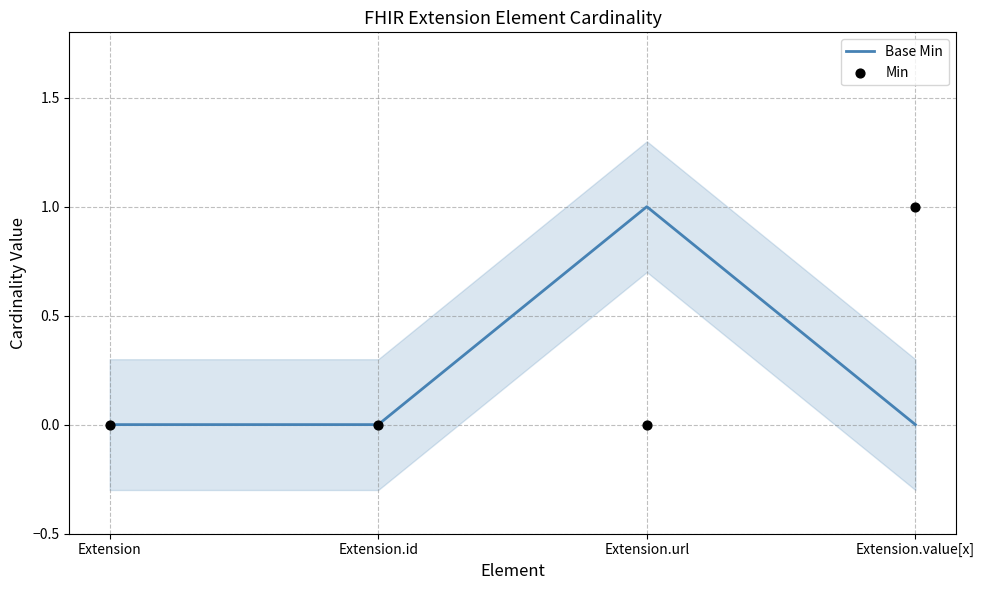

What are all the series names shown in the legend?

Base Min, Min